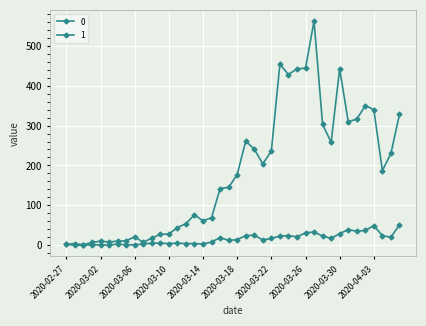

How many lines are shown in the chart?

2